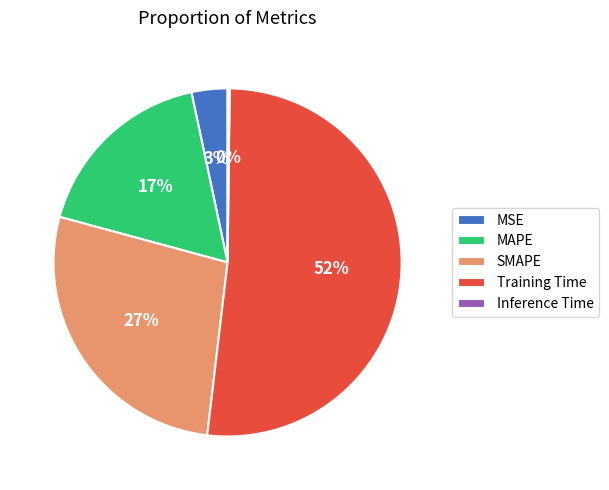

Which has a higher value, MAPE or Training Time?

Training Time